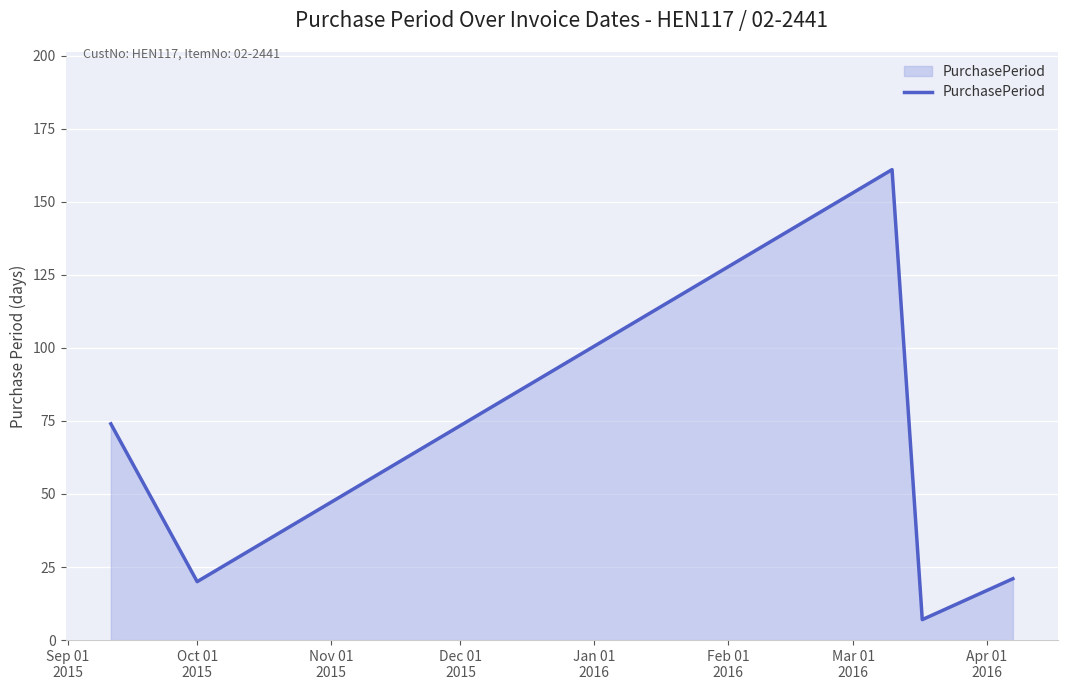

How many interior local peaks (higher than both neighbors) does the data have?

1